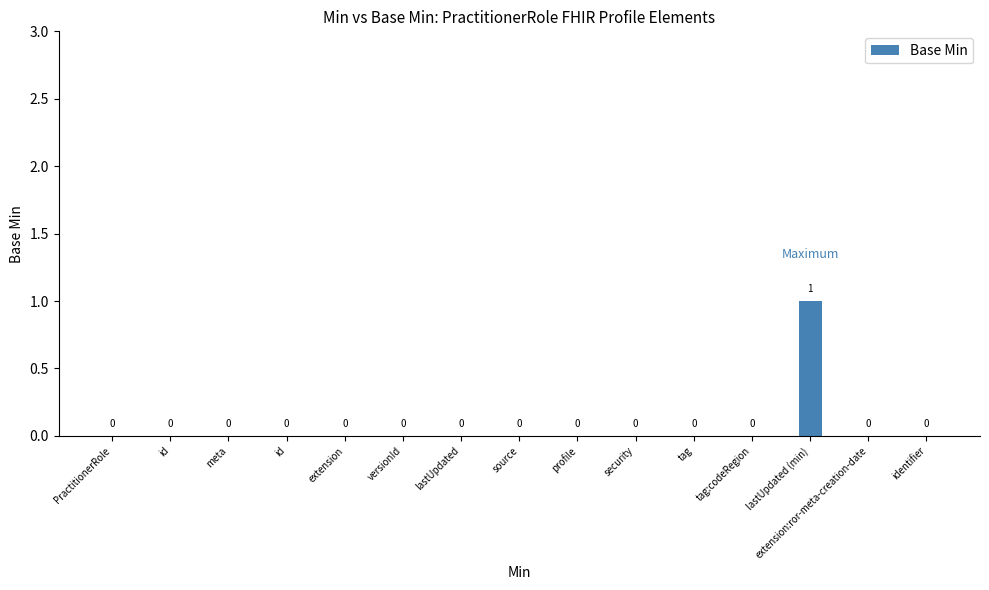

True or false: the data shows 0 at id.

False